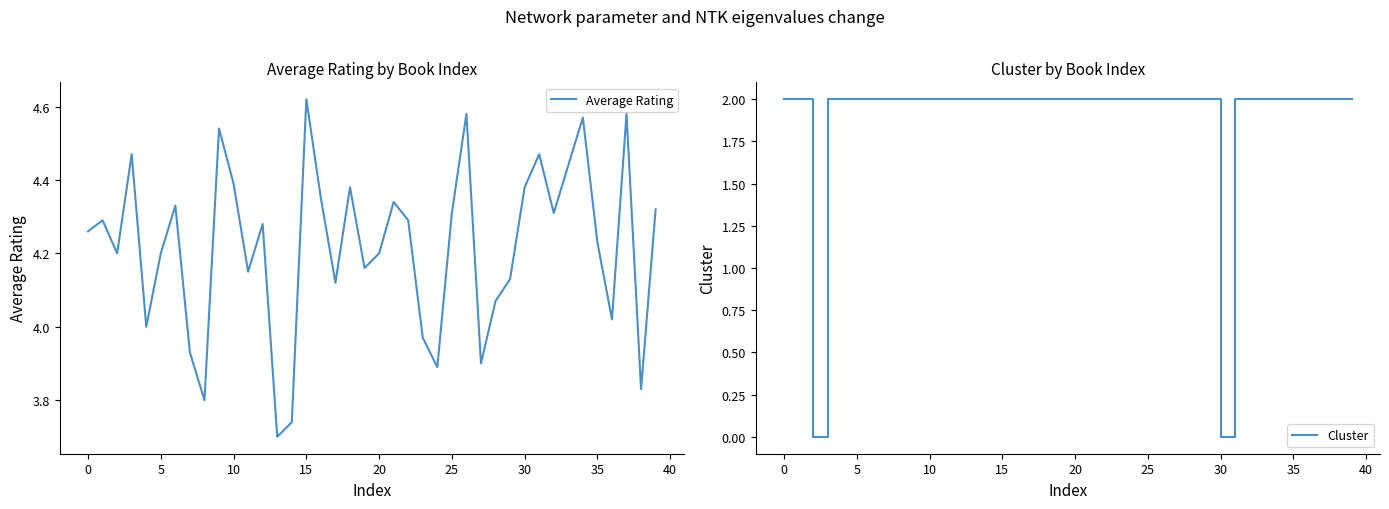

What is the difference between the highest and lowest values at 25?

2.3